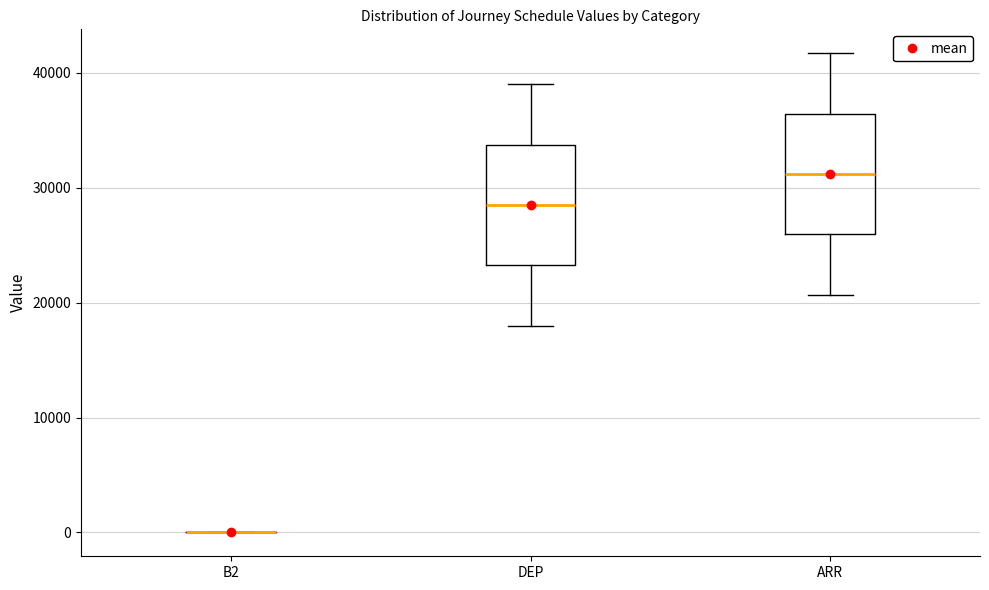

Reading left to right, read every box against the y-axis: the position of its median line, the range the box covers, and the ends of its whiskers. The values are not printed on the chart, so give them approximately, as read against the axis.

B2: box collapsed to a line at 0, whiskers 0 to 0
DEP: median 29000, box 23000 to 34000, whiskers 18000 to 39000
ARR: median 31000, box 26000 to 36000, whiskers 21000 to 42000